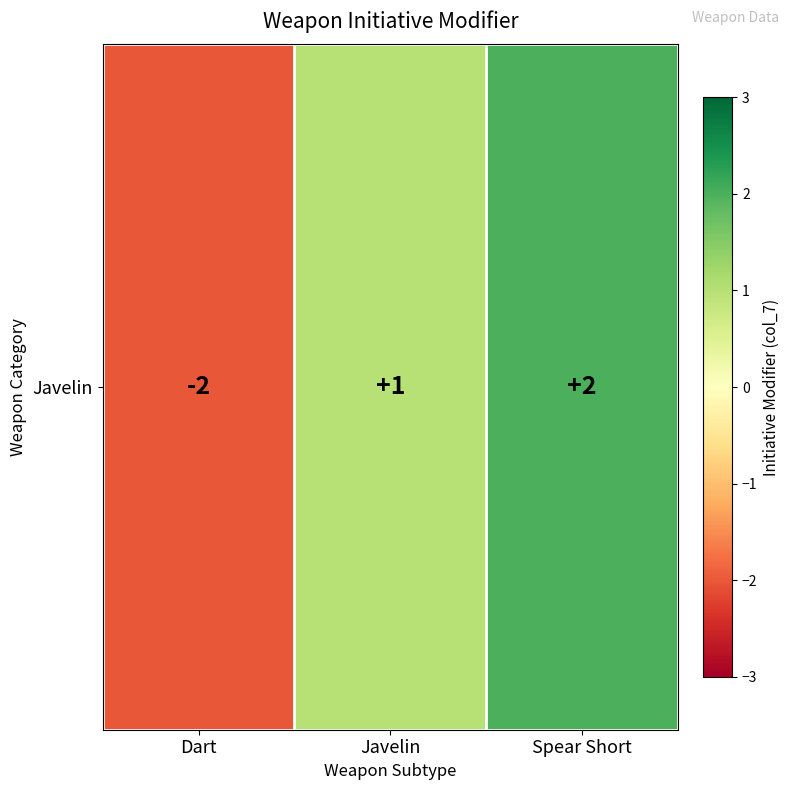

What is the sum of all values?

1